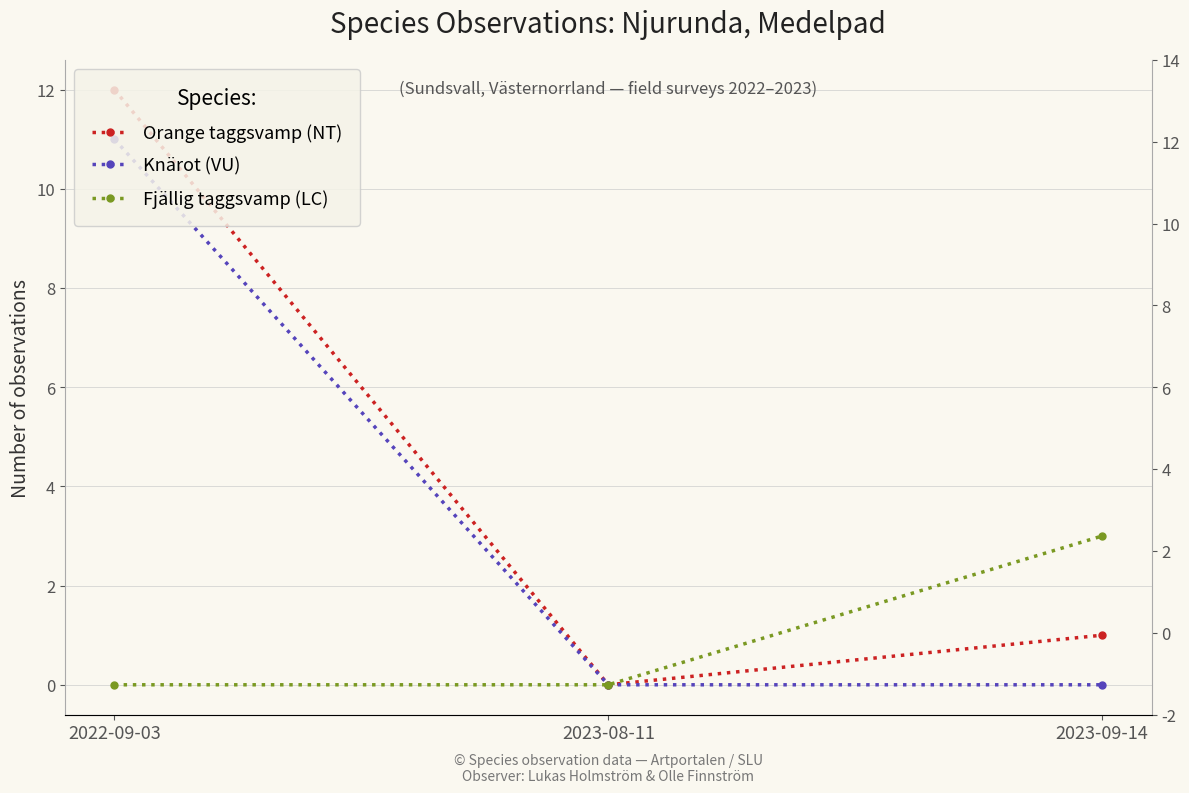

List the series in order of their peak value, highest first.

Orange taggsvamp (NT), Knärot (VU), Fjällig taggsvamp (LC)